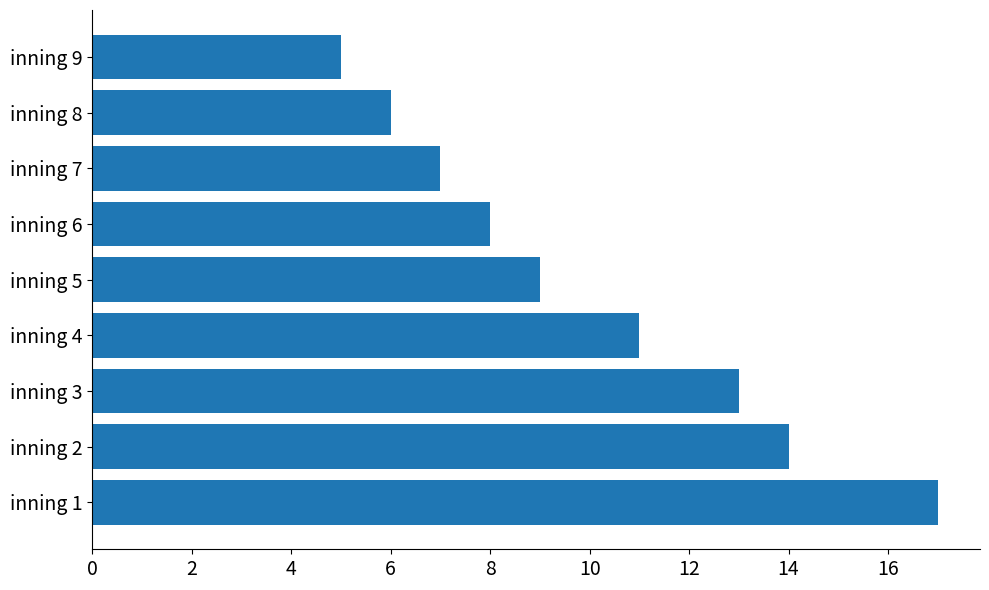

True or false: the data shows 9 at inning 5.

True